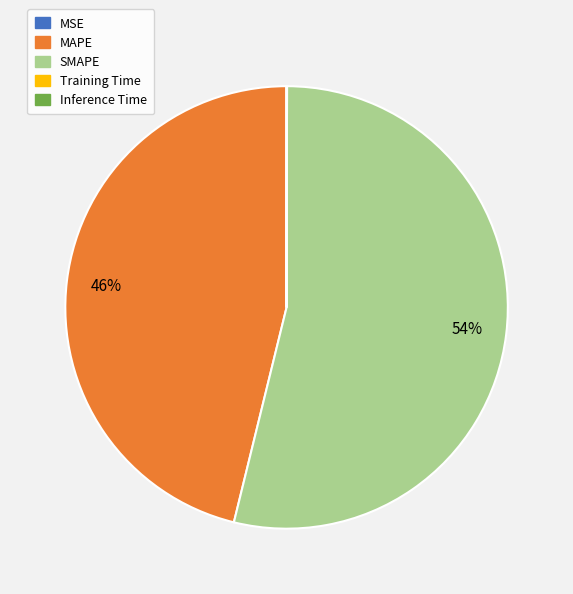

Is it true that SMAPE is 66% of the pie?

False